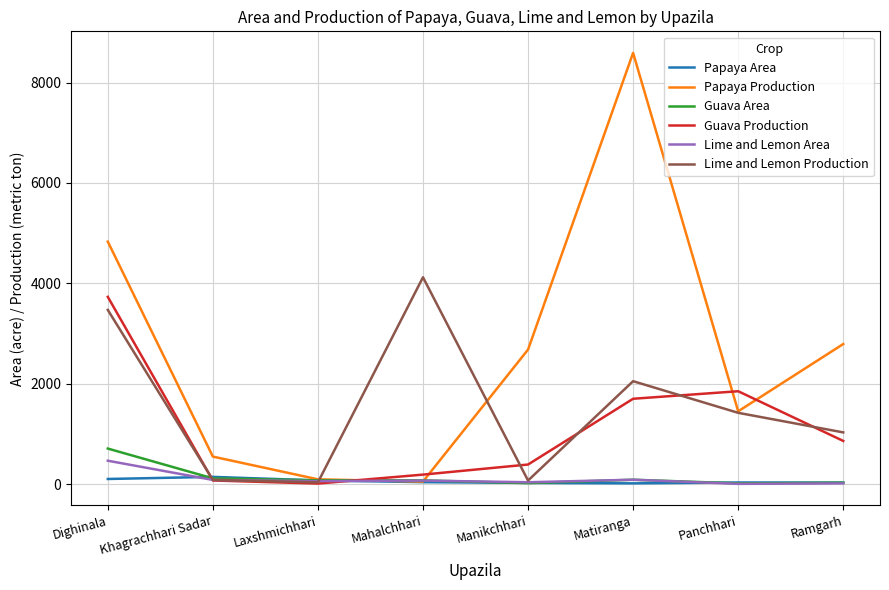

What is the maximum value shown in the chart?

8590